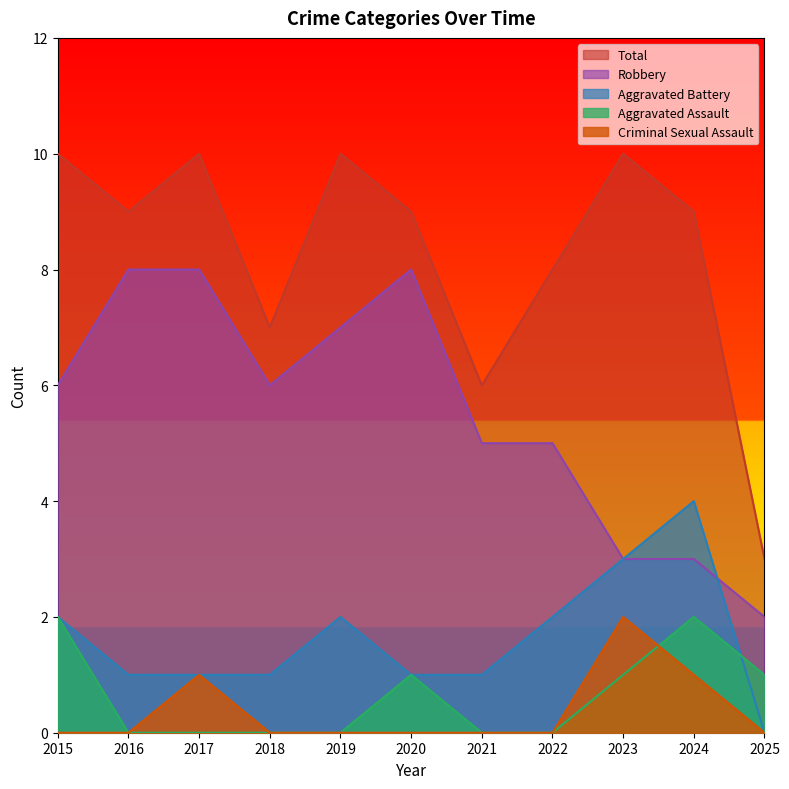

Is the value of Total at 2016 greater than the value of Robbery at 2023?

Yes